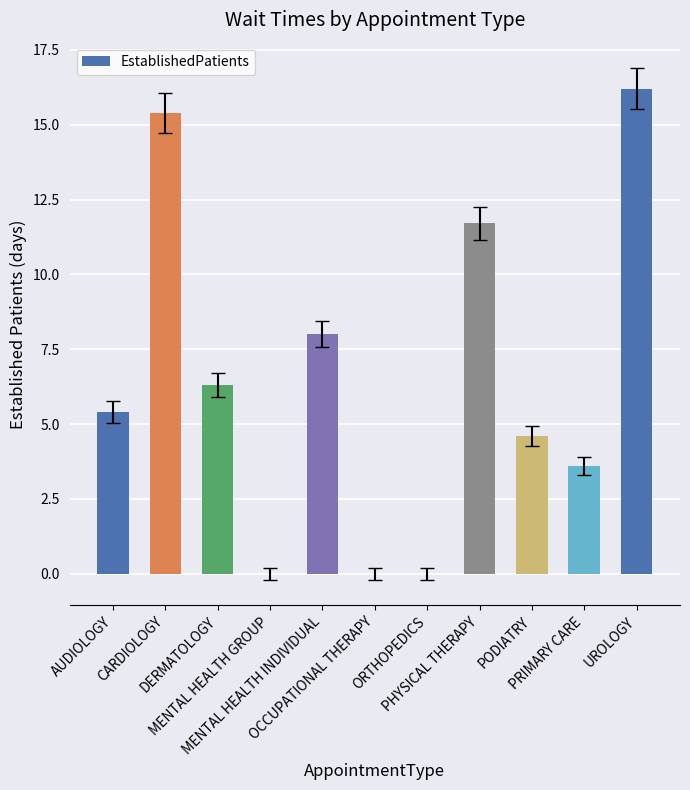

Reading left to right, extract all data points from this chart.

5.4	15.4	6.3	0.0	8.0	0.0	0.0	11.7	4.6	3.6	16.2